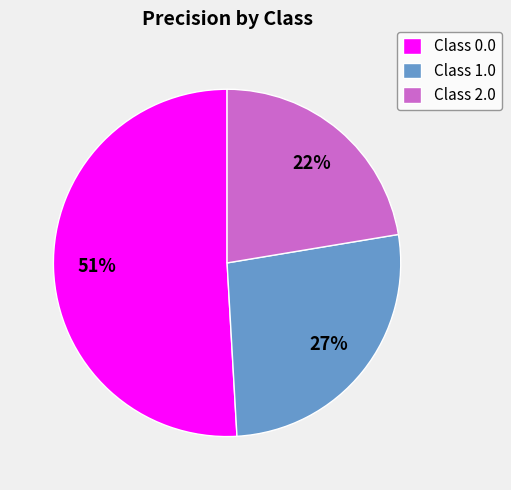

Is there a majority slice in this chart?

Yes